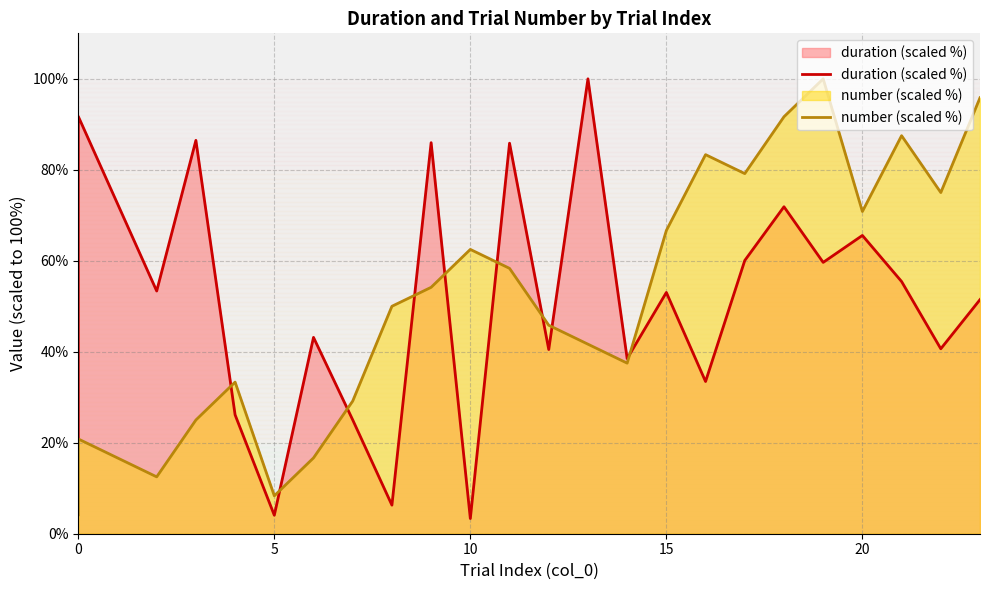

What is the maximum value for number (scaled %)?

100.0